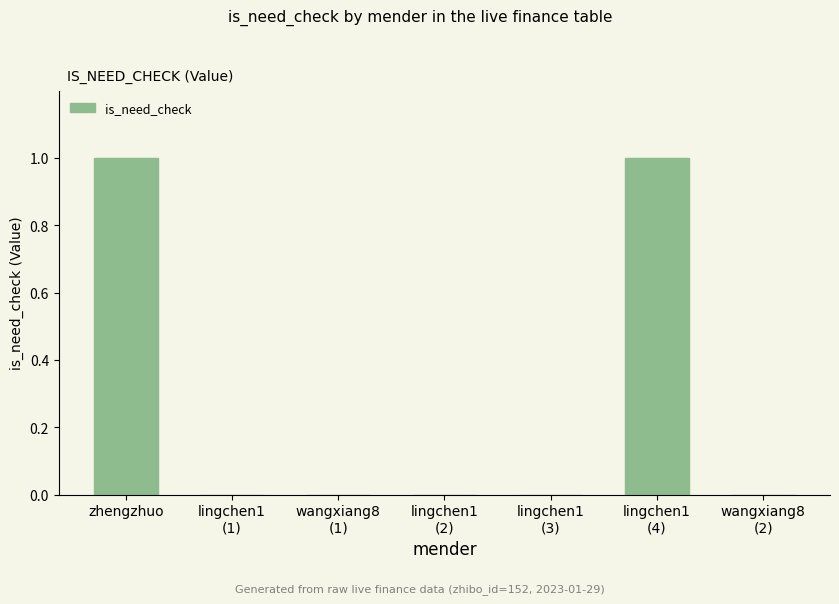

Count the number of categories in the chart.

7